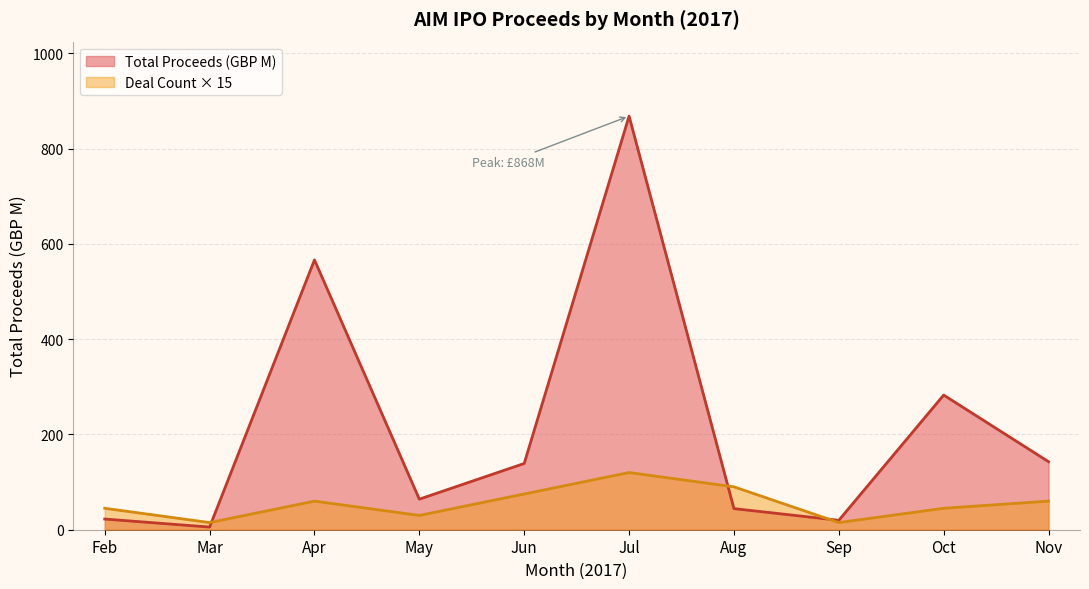

The value at 2017-11 is 36.5. True or false?

False